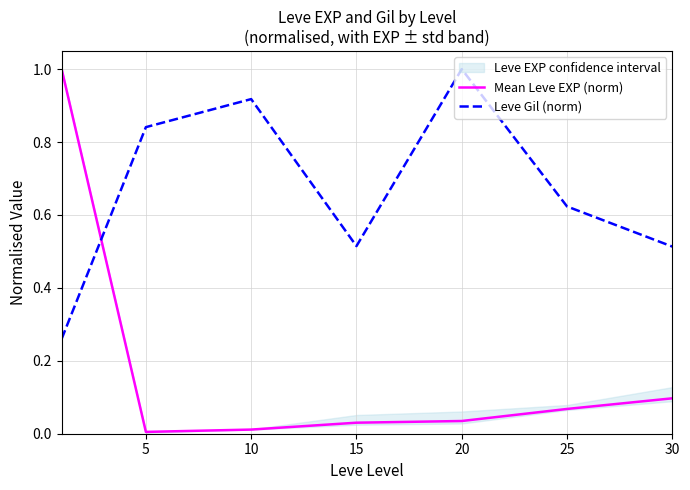

The Leve Gil (norm) series shows 1.1 at 5. True or false?

False